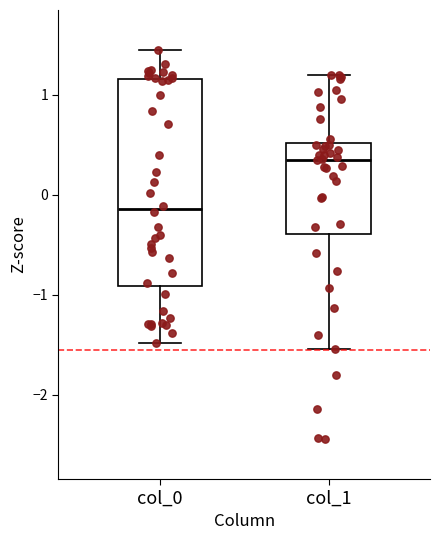

Reading left to right, read every box against the y-axis: the position of its median line, the range the box covers, and the ends of its whiskers. The values are not printed on the chart, so give them approximately, as read against the axis.

col_0: median -0.1, box -0.9 to 1.2, whiskers -1.5 to 1.4
col_1: median 0.4, box -0.4 to 0.5, whiskers -1.5 to 1.2